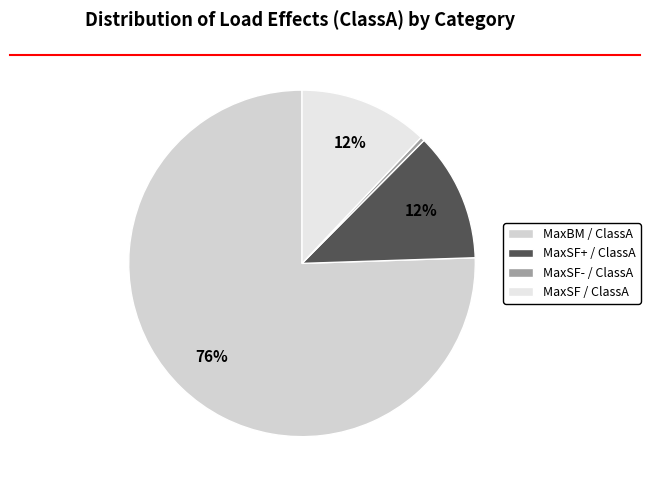

Rank the categories by value from highest to lowest.

MaxBM, MaxSF+, MaxSF, MaxSF-